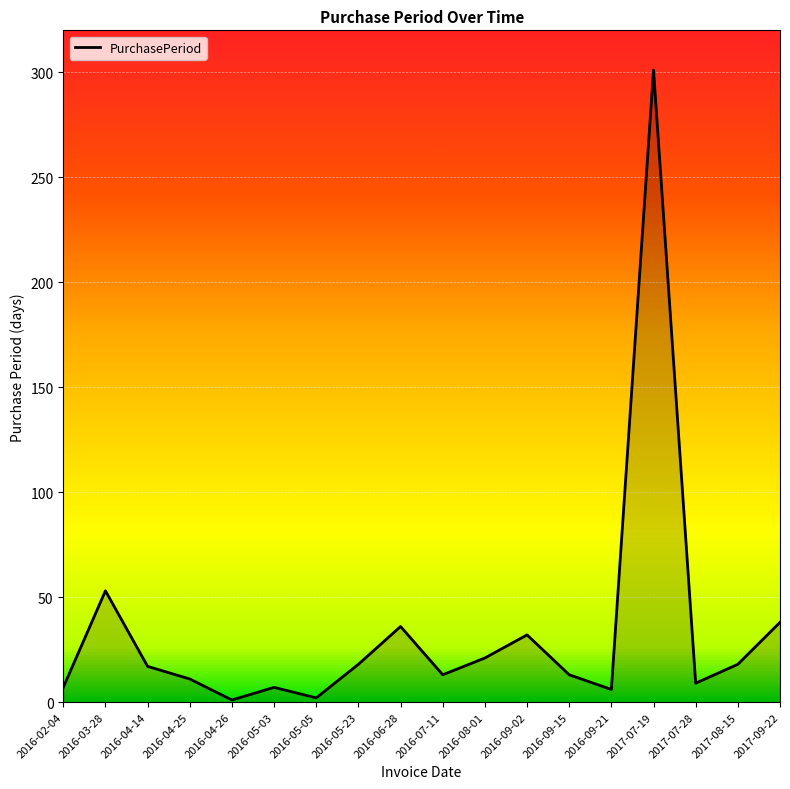

The value at 2016-03-28 is 53. True or false?

True